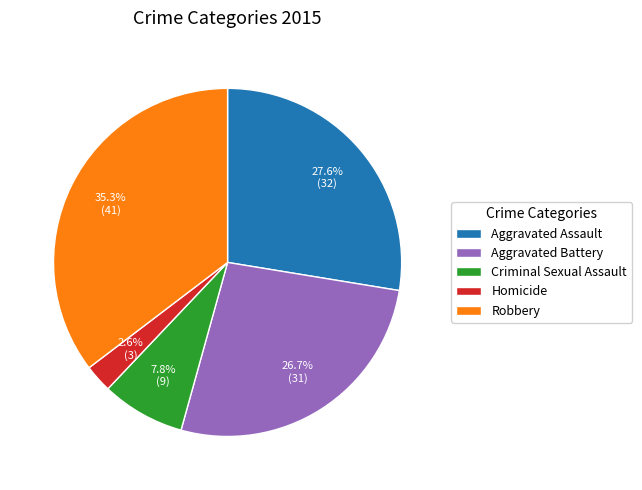

How many segments does this pie chart have?

5